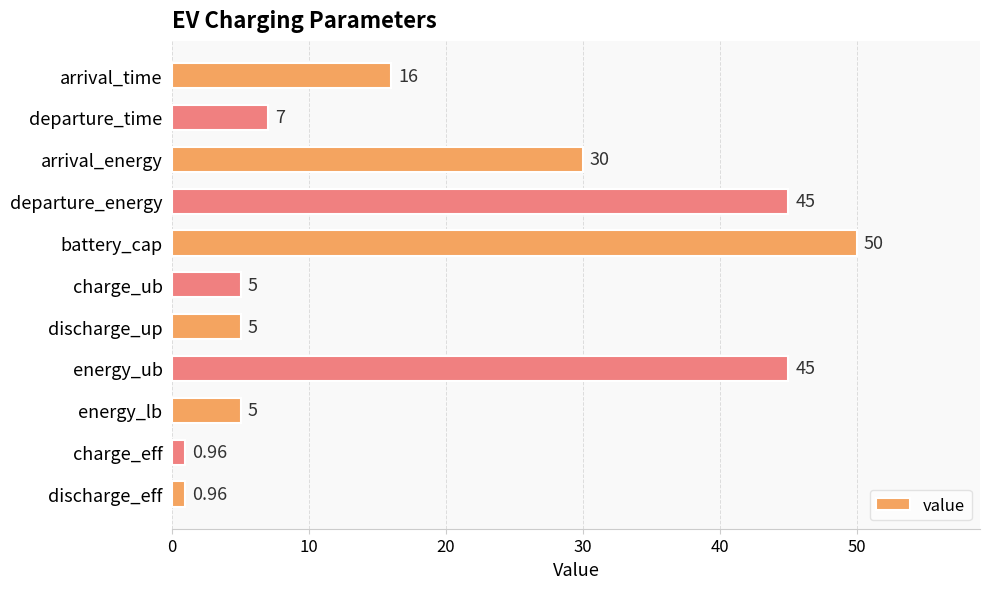

What is the label of the 8th bar from the bottom?

departure_energy